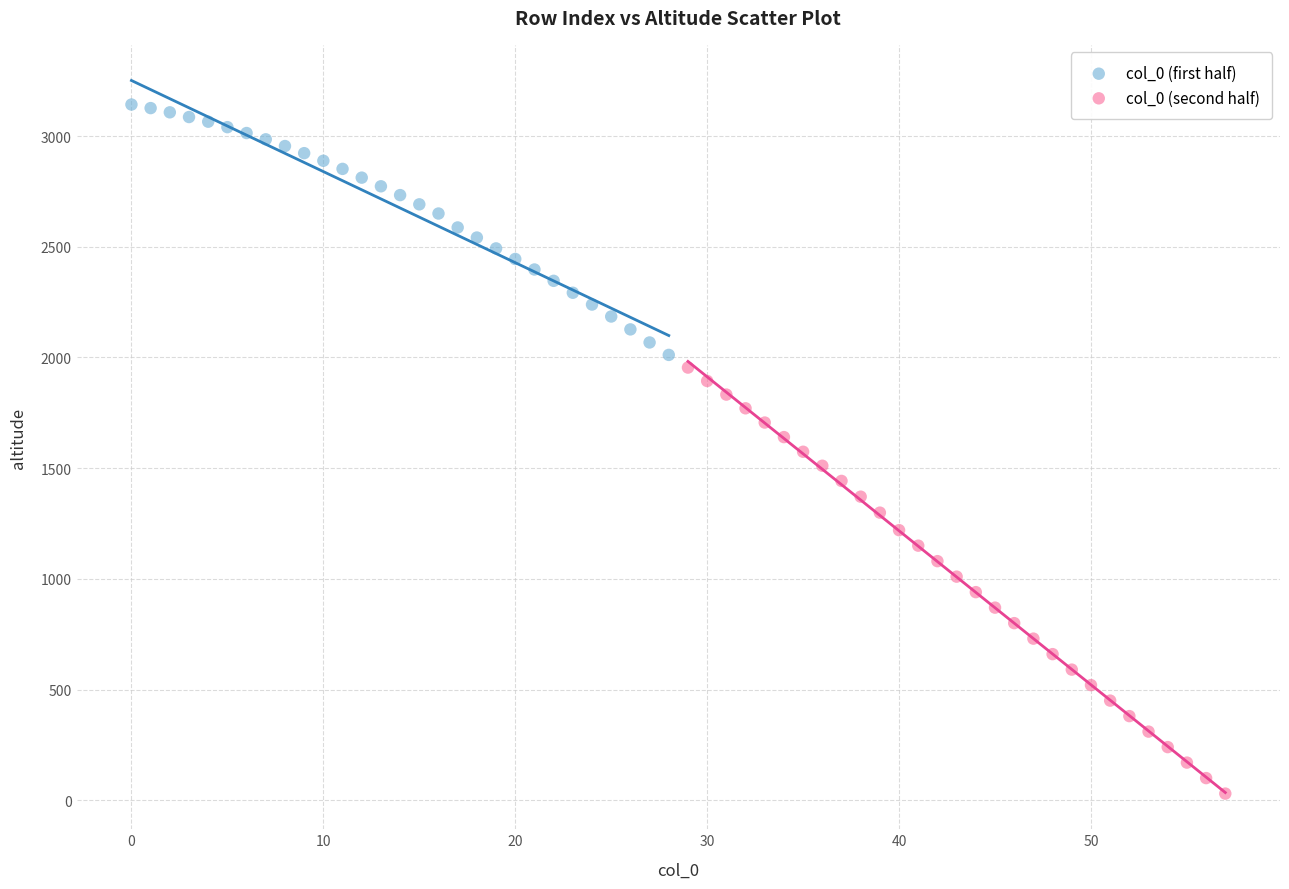

Which series reaches the maximum Y coordinate?

col_0 (first half)